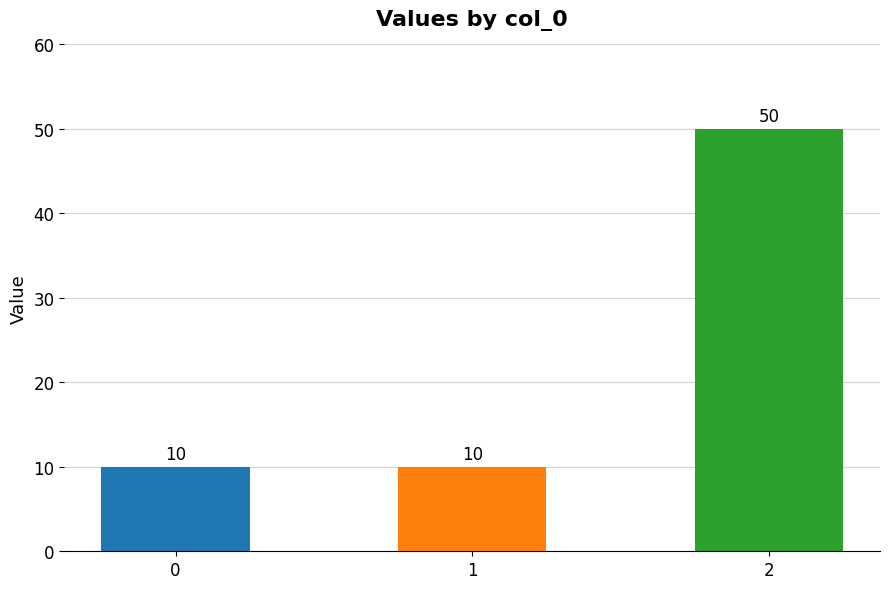

What is the change in value from 0 to 2?

+40